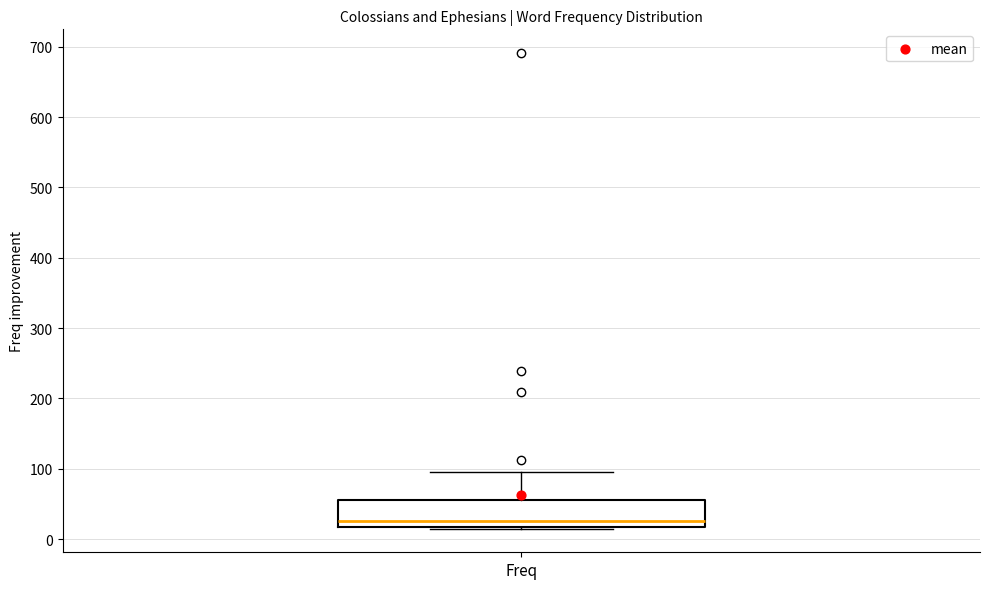

Read this box plot against the y-axis: the position of the median line, the range covered by the box, and the ends of both whiskers. The values are not printed on the chart, so give them approximately, as read against the axis.

median 30, box 20 to 60, whiskers 20 to 100